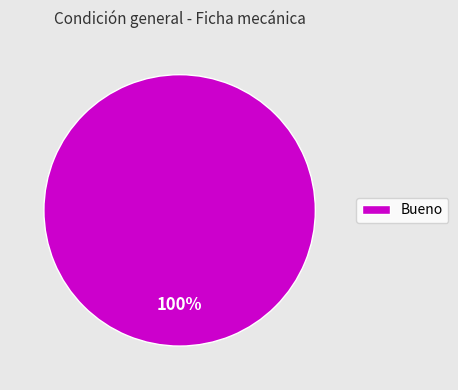

Count the number of slices in the pie.

1